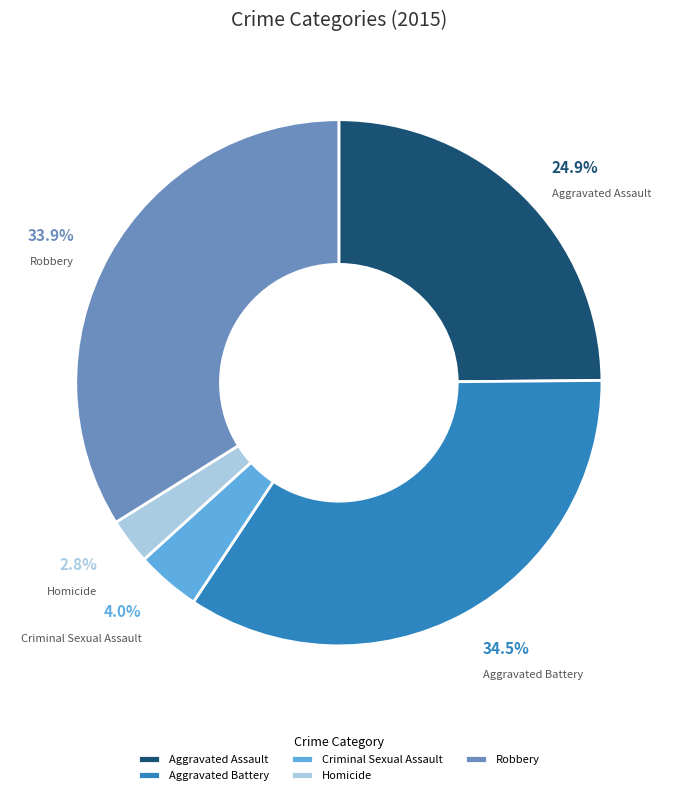

What is the largest slice in the pie chart?

Aggravated Battery